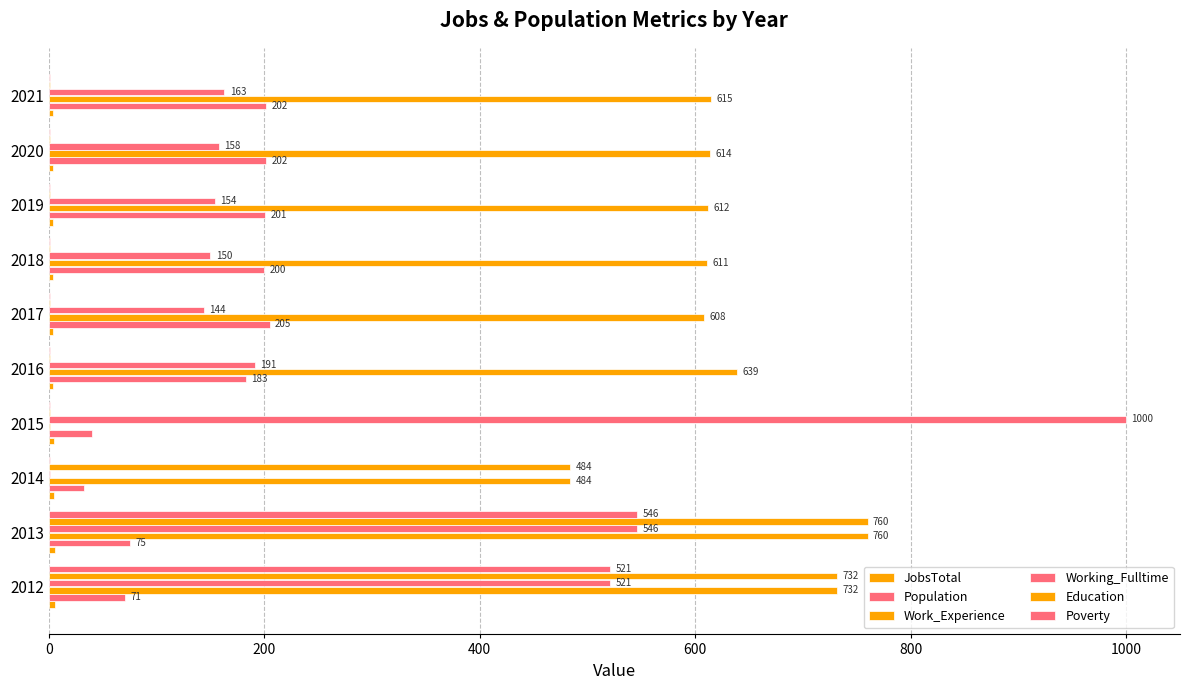

What position from the right is 0?

10